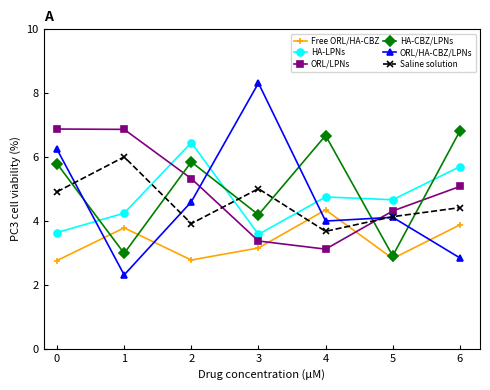

Reading right to left, what are all the values shown in this chart?

Free ORL/HA-CBZ: 3.9	2.8	4.3	3.2	2.8	3.8	2.8
HA-LPNs: 5.7	4.7	4.8	3.6	6.5	4.2	3.6
ORL/LPNs: 5.1	4.3	3.1	3.4	5.3	6.9	6.9
HA-CBZ/LPNs: 6.8	2.9	6.7	4.2	5.8	3.0	5.8
ORL/HA-CBZ/LPNs: 2.8	4.1	4.0	8.3	4.6	2.3	6.2
Saline solution: 4.4	4.1	3.7	5.0	3.9	6.0	4.9